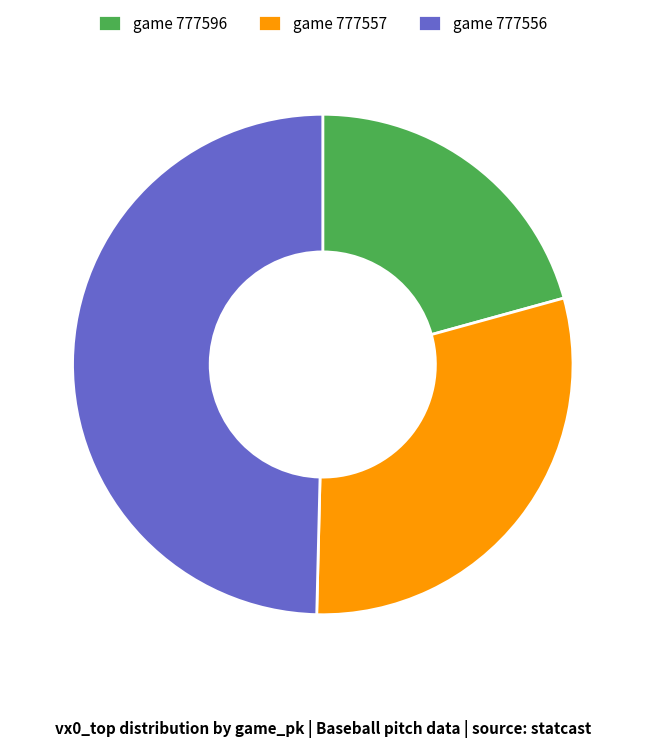

Which has a higher value, game 777596 or game 777557?

game 777557